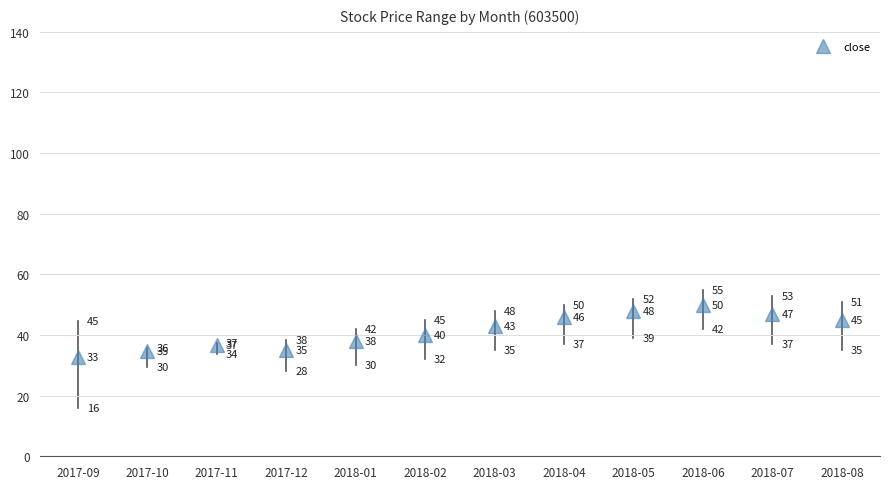

True or false: the data shows 19.4 at 2018-05.

False